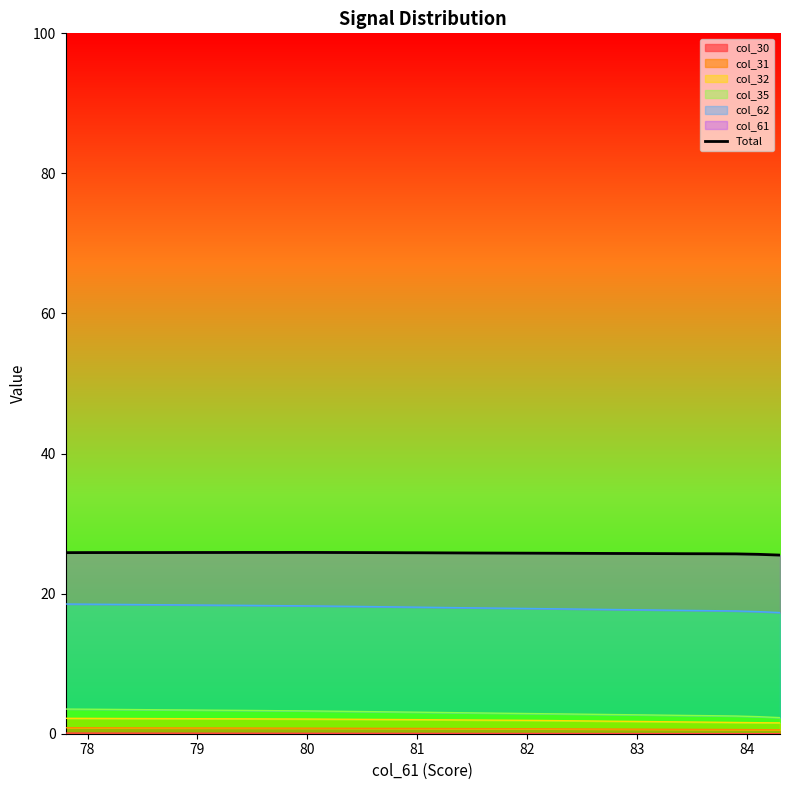

True or false: the data shows 9.4 at 26.

False